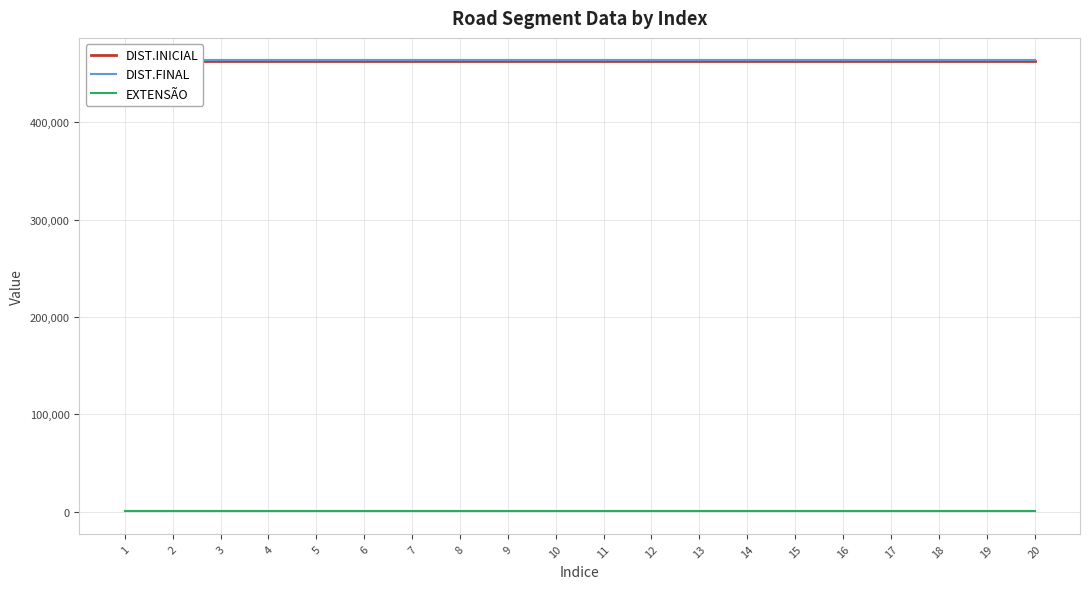

At which label does DIST.INICIAL reach its minimum?

1